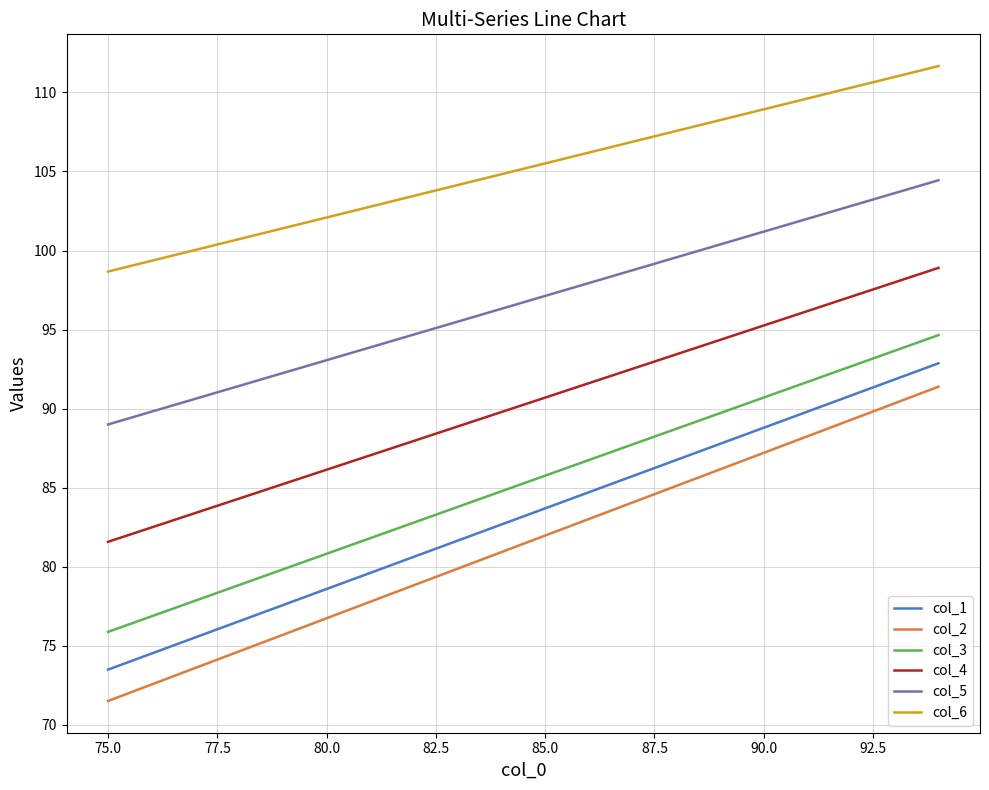

What is the difference between the maximum and minimum values in the col_6 series?

13.0